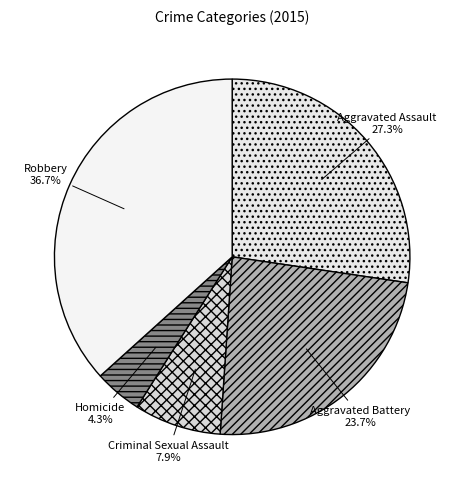

To the nearest percent, what is the difference between the largest and smallest slice percentages?

32%